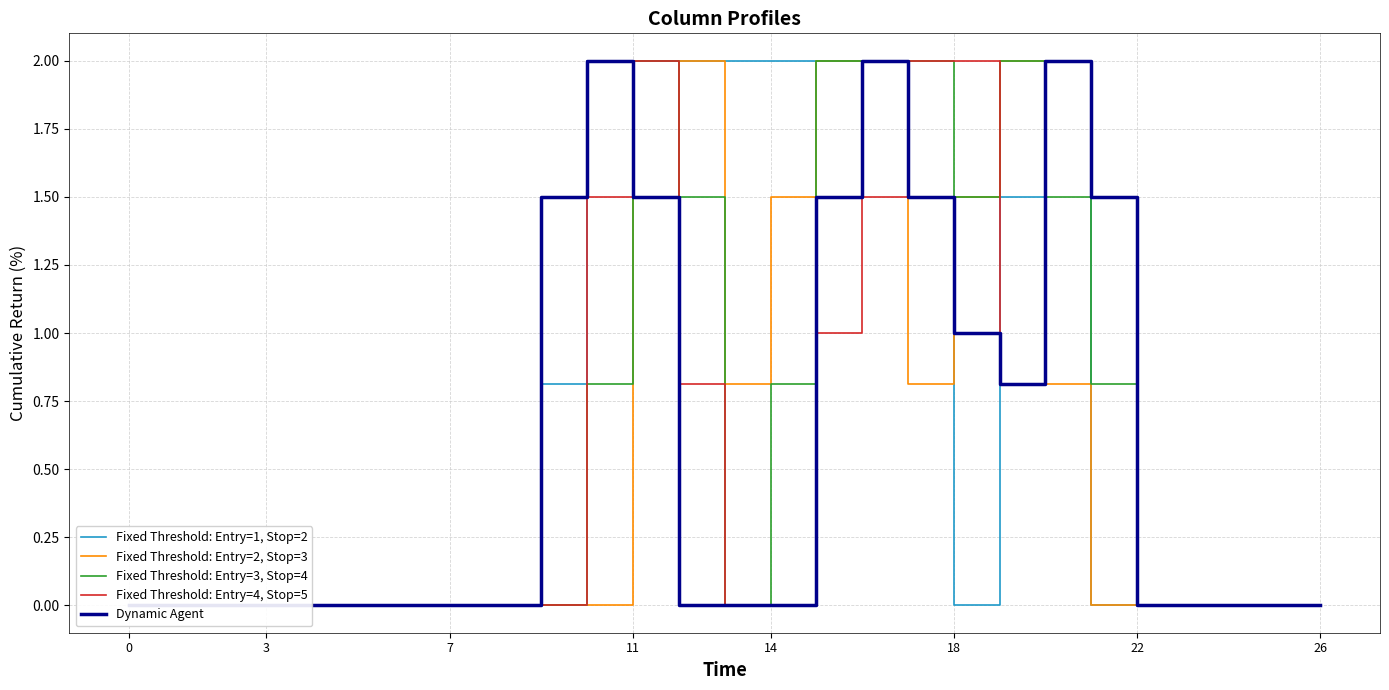

True or false: Dynamic Agent and Fixed Threshold: Entry=4, Stop=5 cross at least once.

True